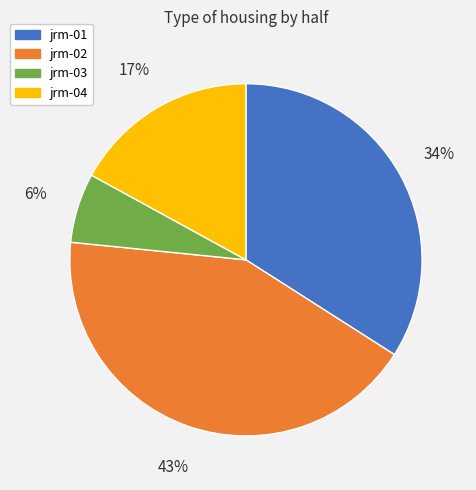

To the nearest percent, what is the difference between the jrm-01 and jrm-03 slice percentages?

28%